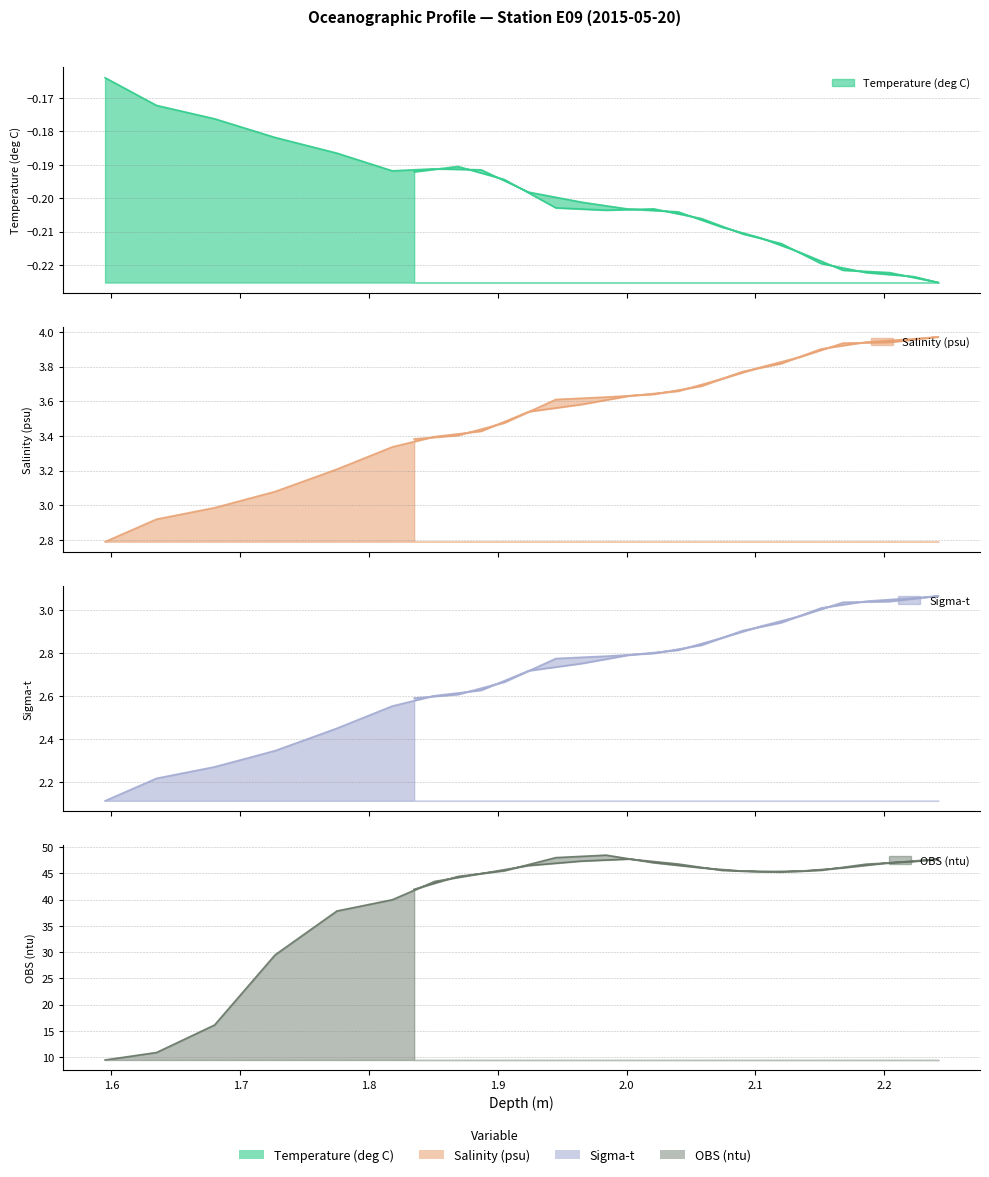

Where does the Salinity (psu) series first go above 3?

1.727